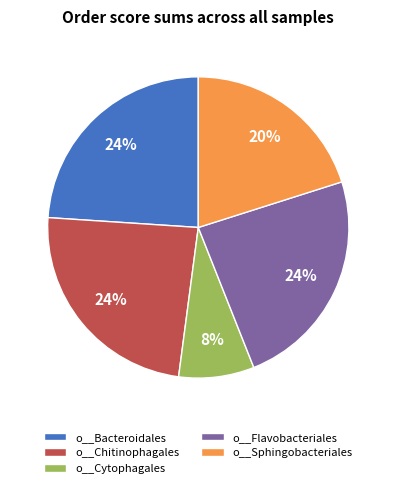

Which slice is the smallest?

o__Cytophagales